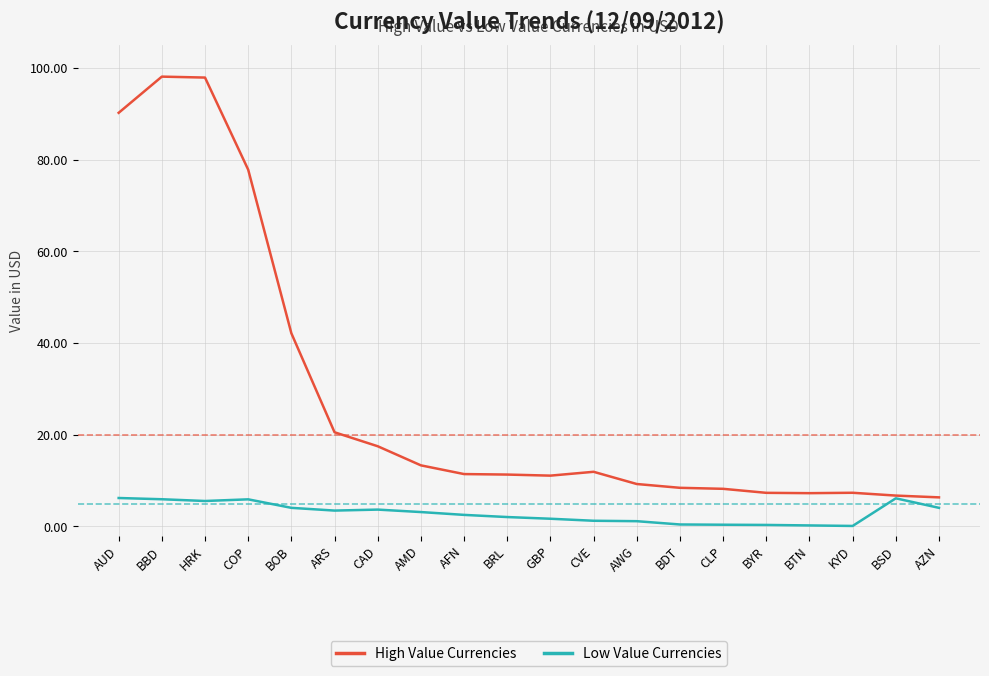

What are all the series names shown in the legend?

High Value Currencies, Low Value Currencies